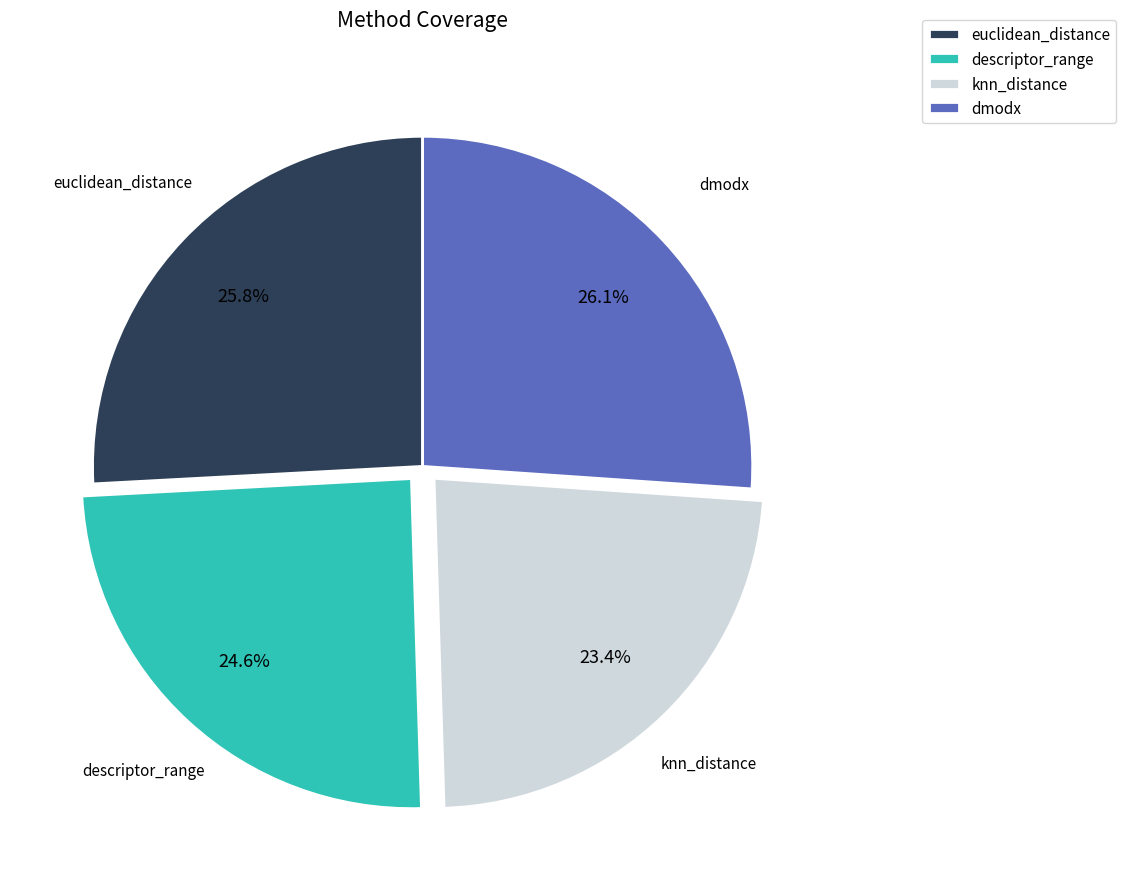

To the nearest percent, what is the difference between the largest and smallest slice percentages?

3%